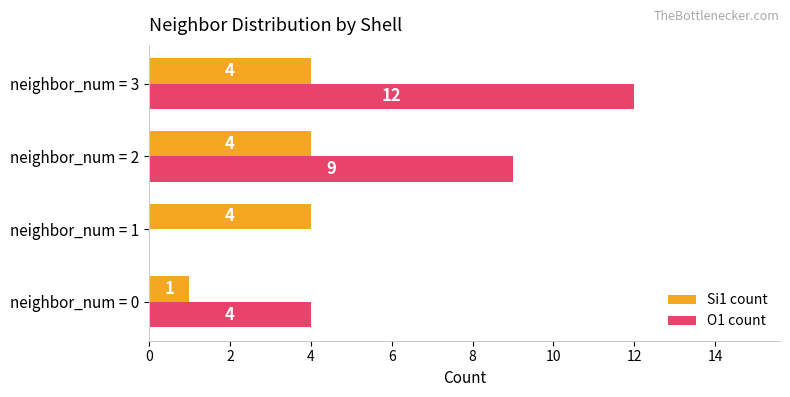

At which label is O1 count closest to 6?

neighbor_num = 0